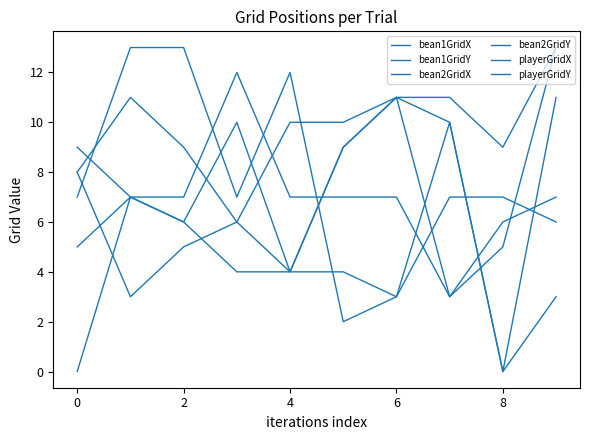

How many lines are shown in the chart?

6